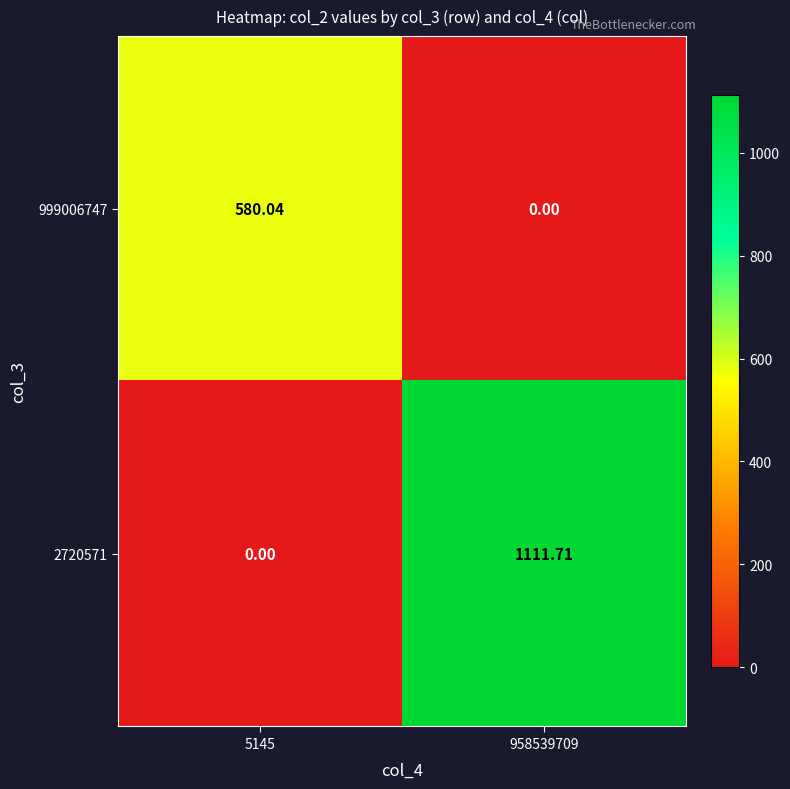

At which category is the sum across all series the highest?

958539709